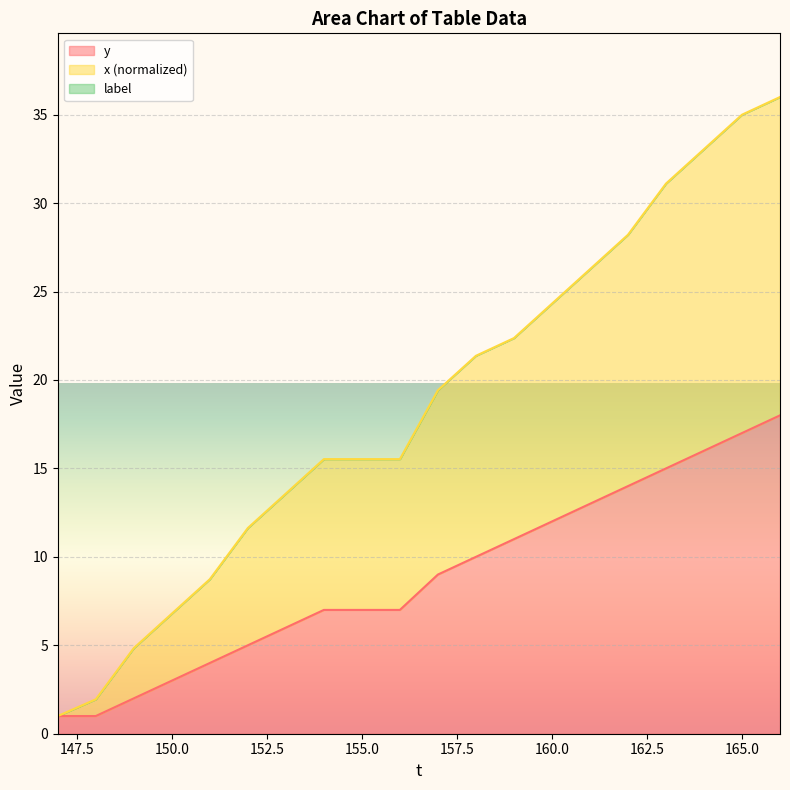

At which category is the sum across all series the highest?

166